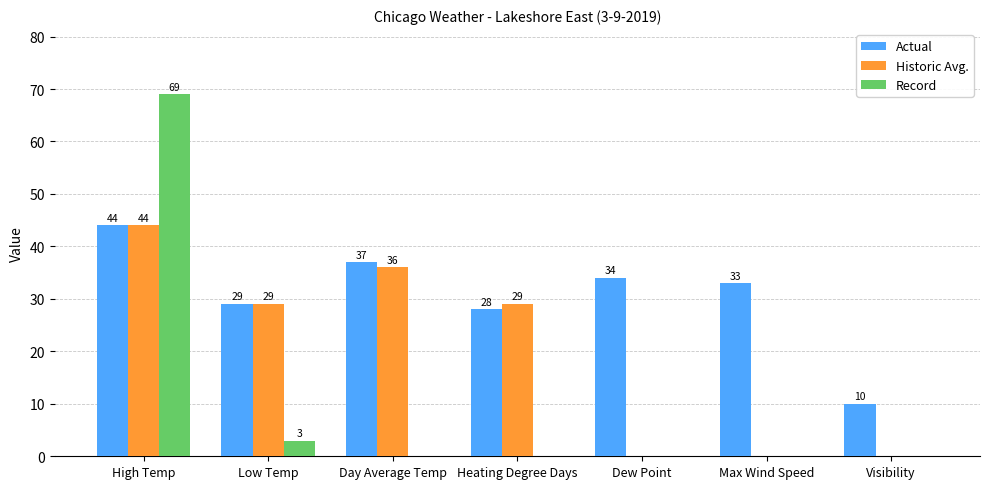

Are the bars grouped side by side (vs. stacked)?

Yes